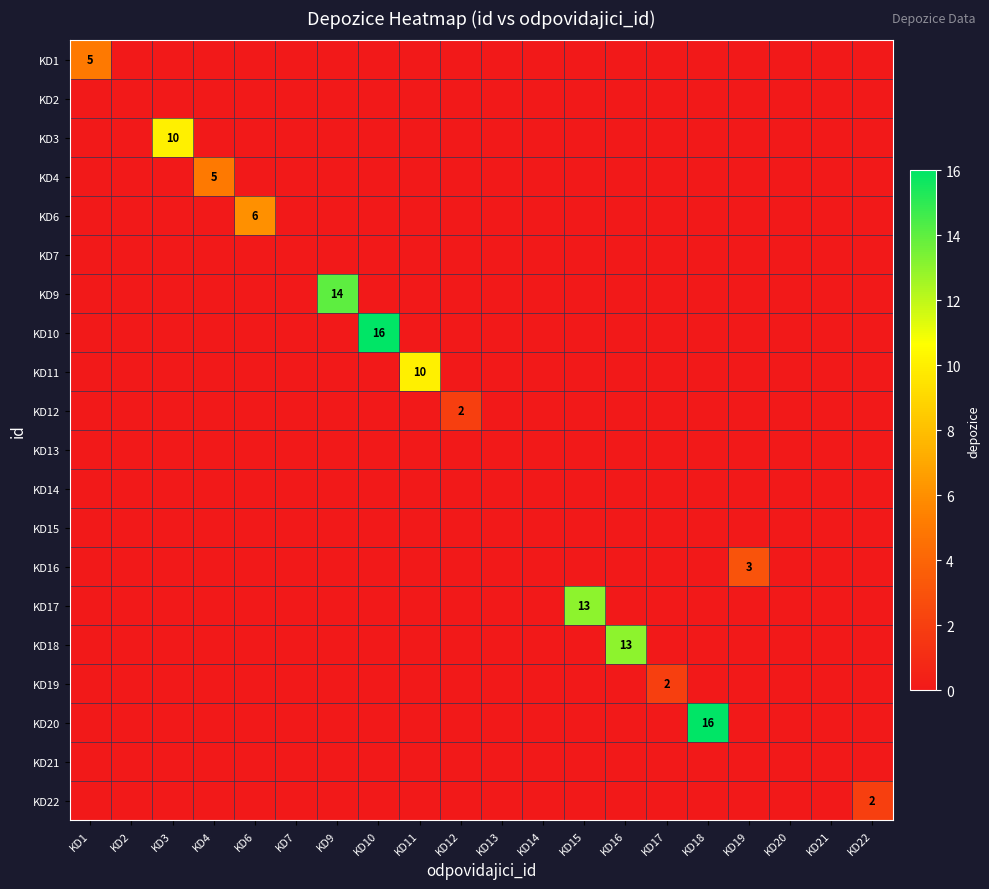

At which category does the chart reach its minimum across all series?

KD2